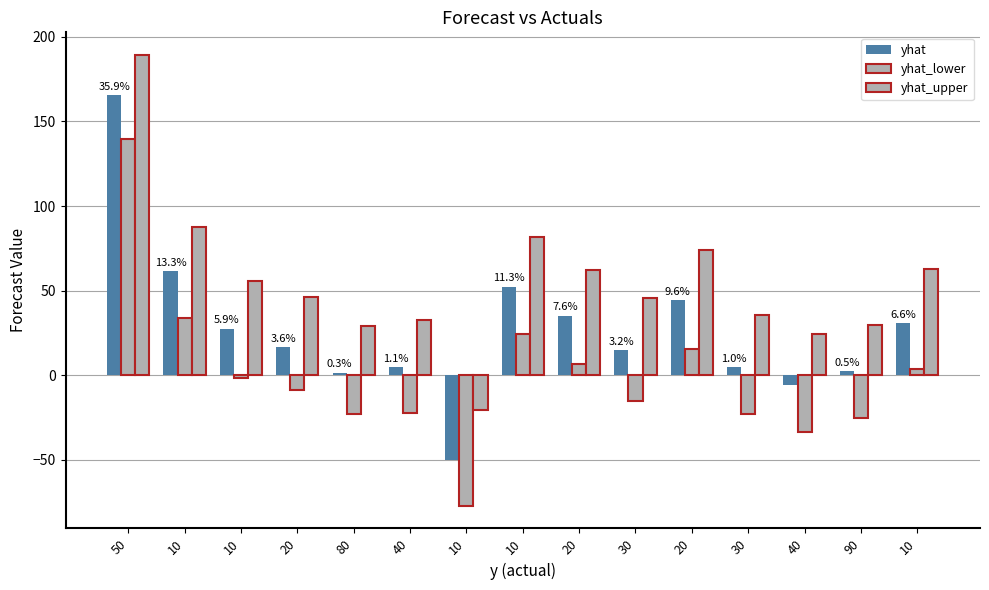

Which series has the largest total across all categories?

yhat_upper